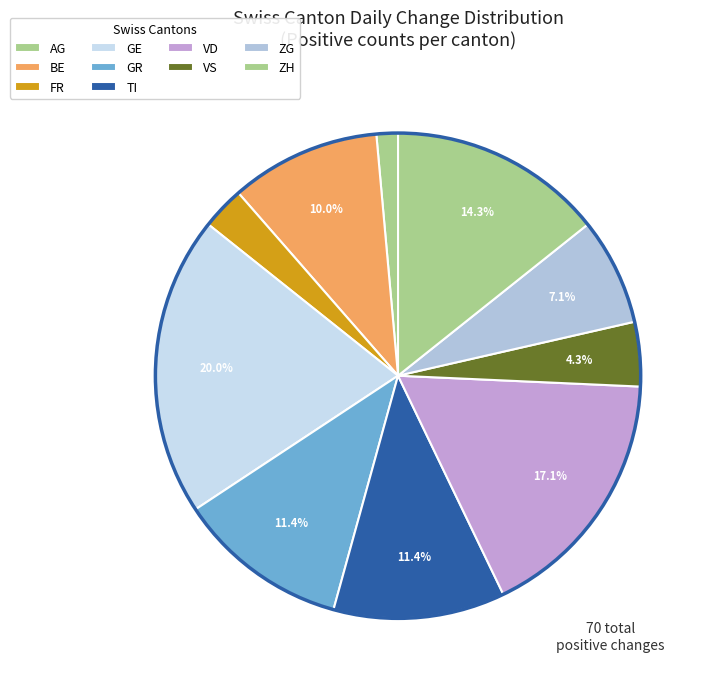

Count the number of slices in the pie.

10